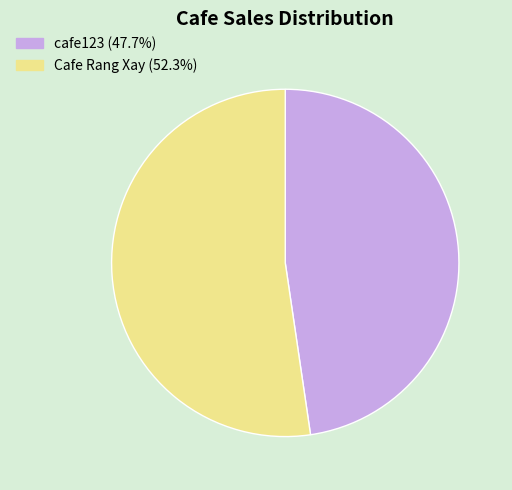

How many segments does this pie chart have?

2